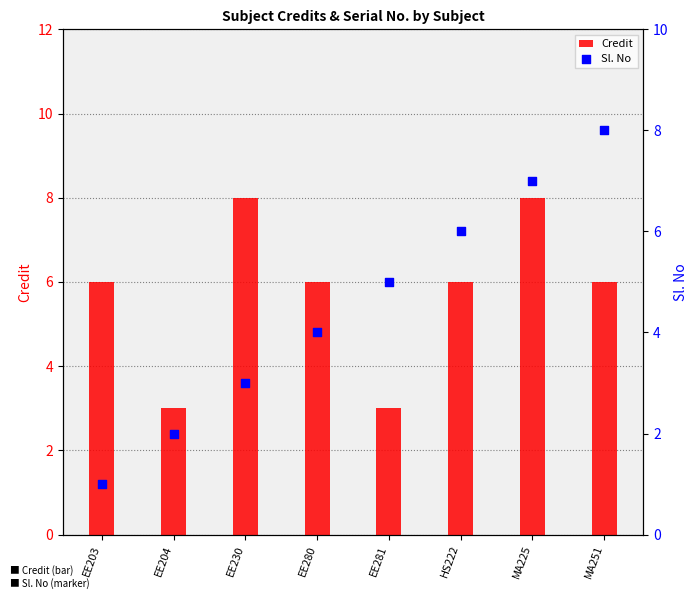

What are all the series names shown in the legend?

Credit, Sl. No